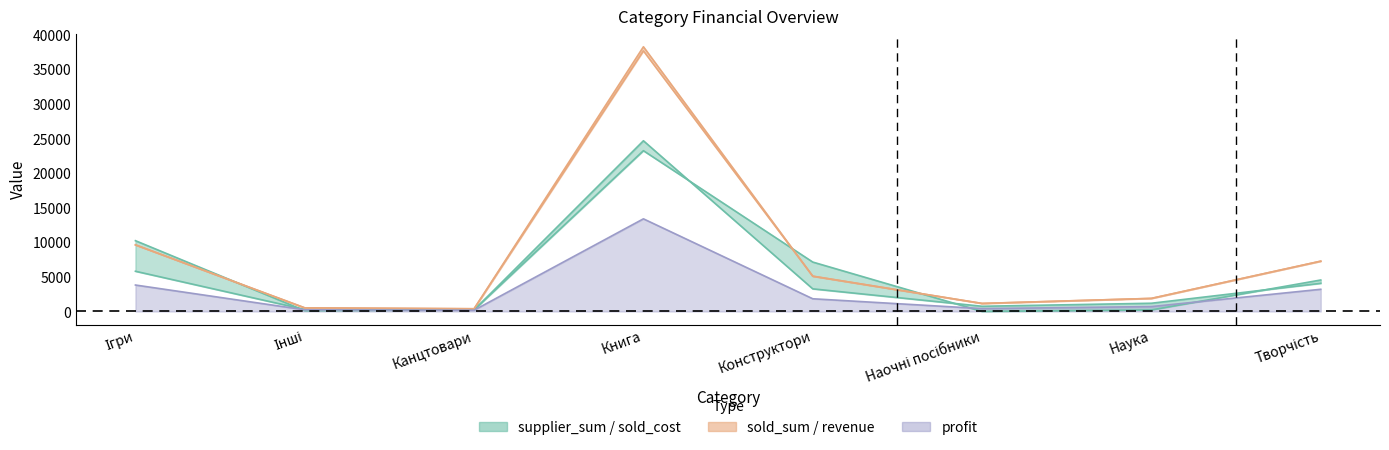

How many data points in revenue are above 5095?

4